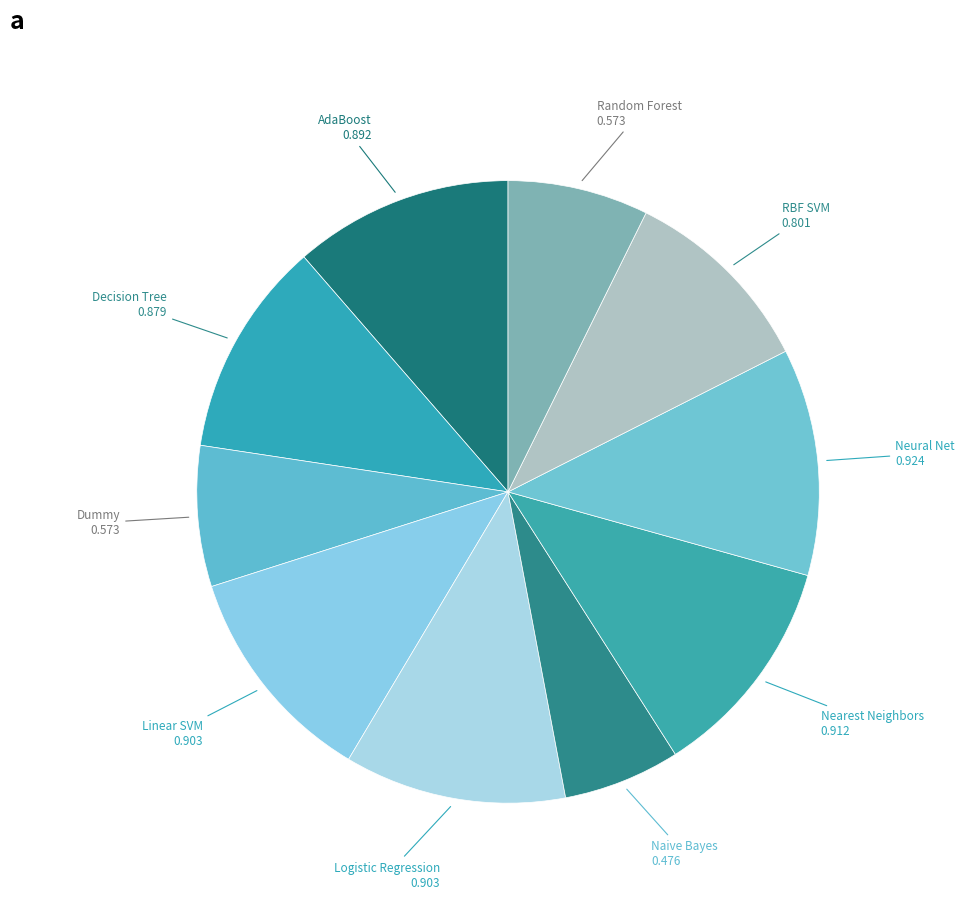

Rank the categories by value from lowest to highest.

Naive Bayes, Dummy, Random Forest, RBF SVM, Decision Tree, AdaBoost, Logistic Regression, Linear SVM, Nearest Neighbors, Neural Net